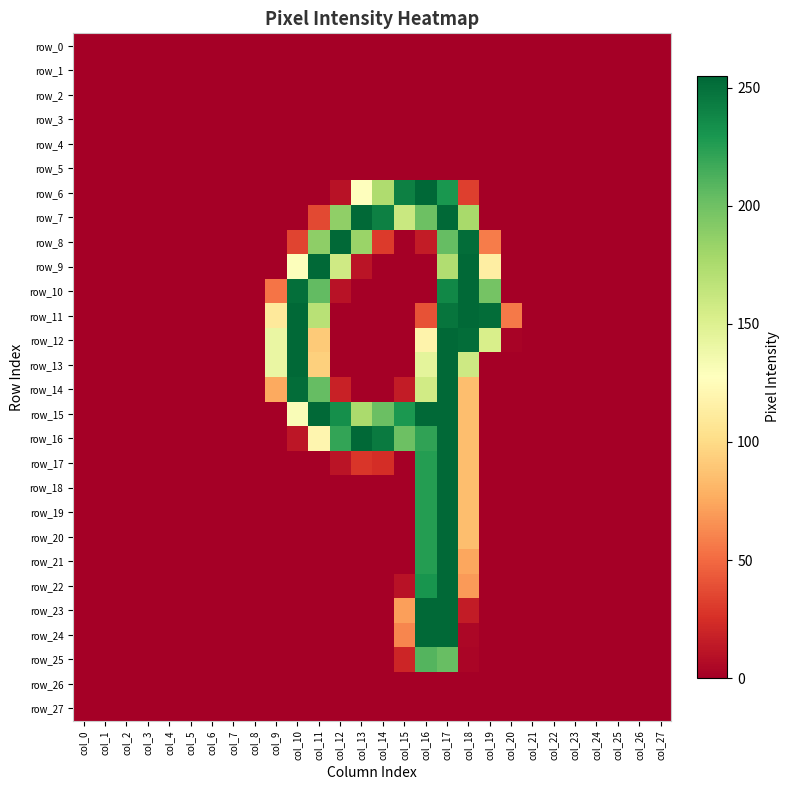

True or false: row_10 has a value of 258 at col_19.

False